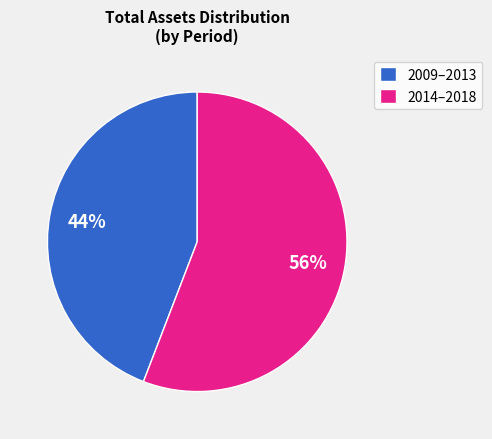

What is the ratio of the value at 2009–2013 to the value at 2014–2018?

0.8